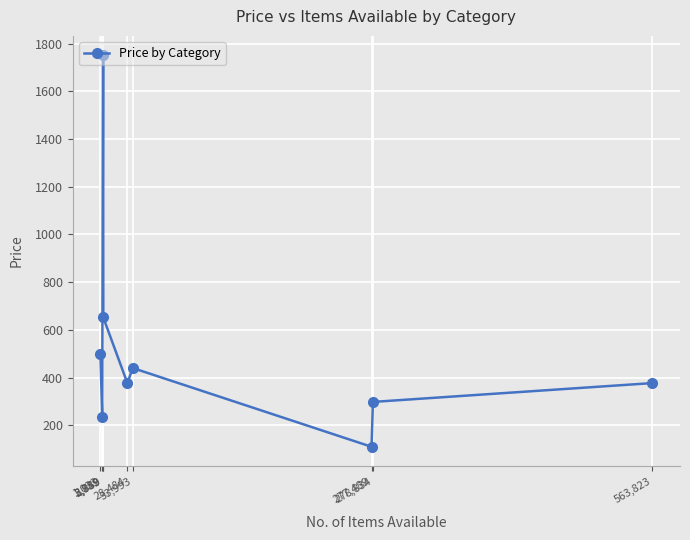

Where is the first local maximum?

3,759